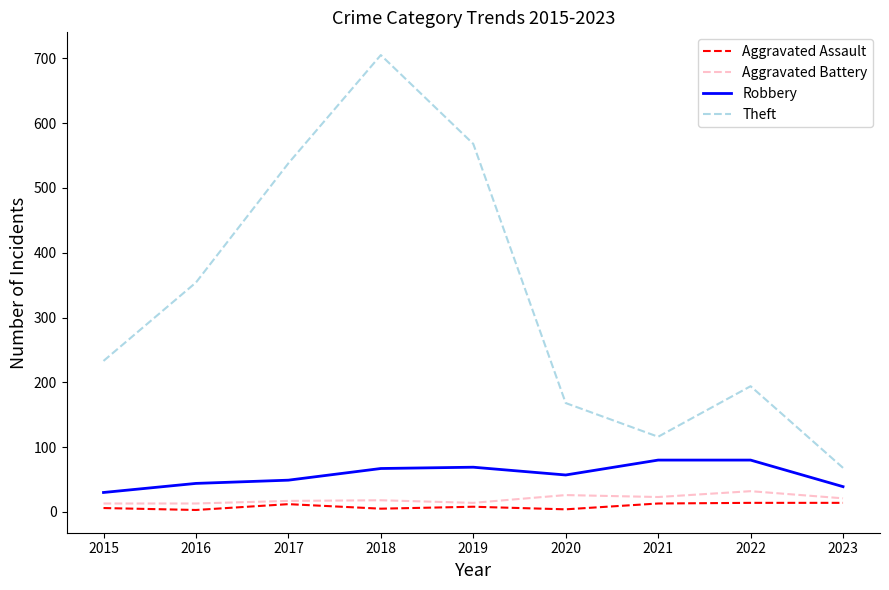

Between 2020 and 2022, which series saw the biggest shift?

Theft